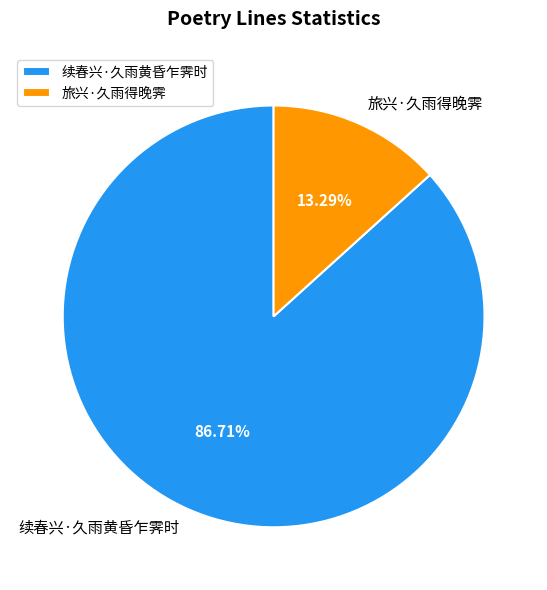

To the nearest percent, what percentage of the pie is 续春兴·久雨黄昏乍霁时?

87%